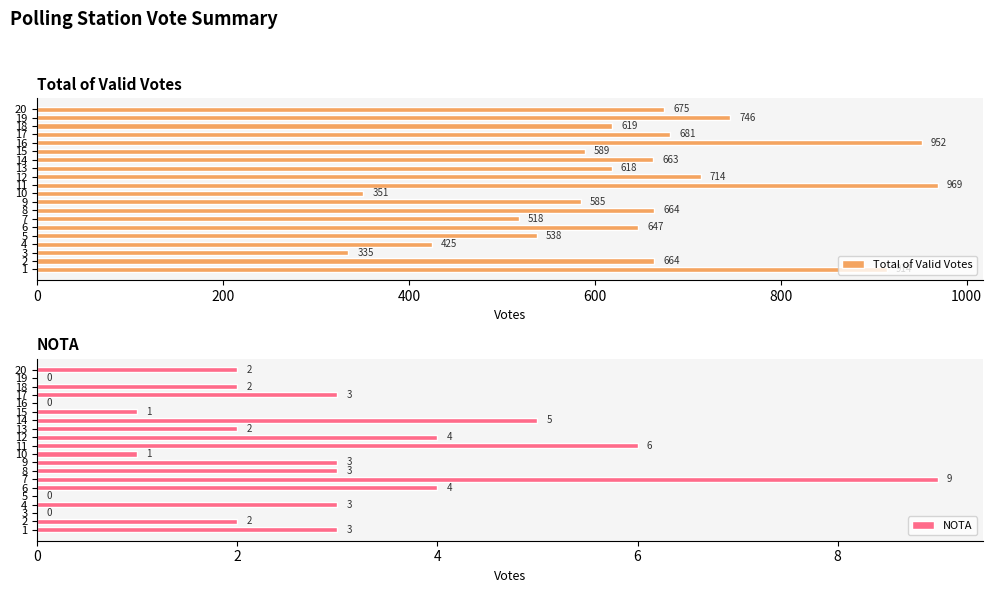

What is the lowest value of the Total of Valid Votes series?

335